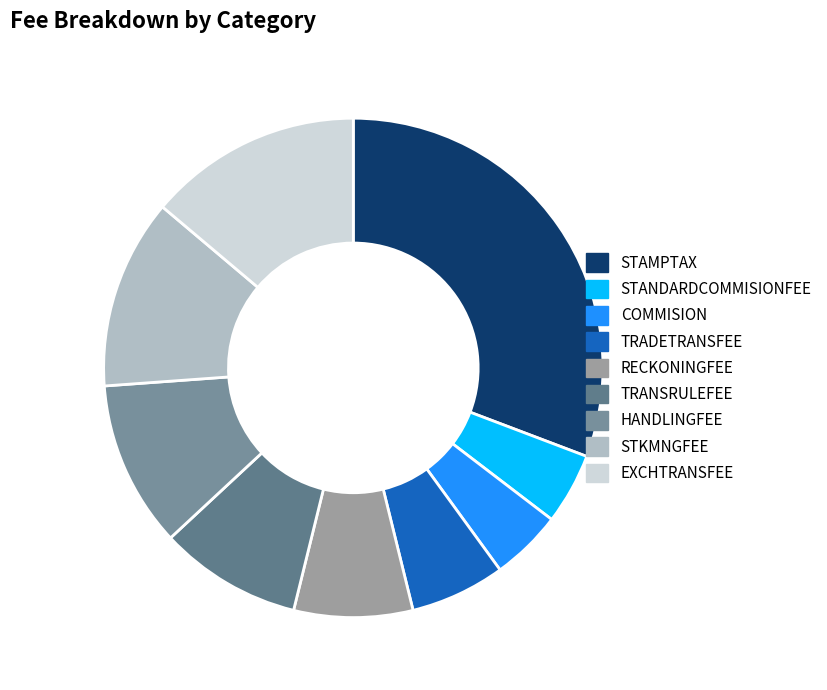

What is the total percentage of STKMNGFEE and STANDARDCOMMISIONFEE?

16.9%